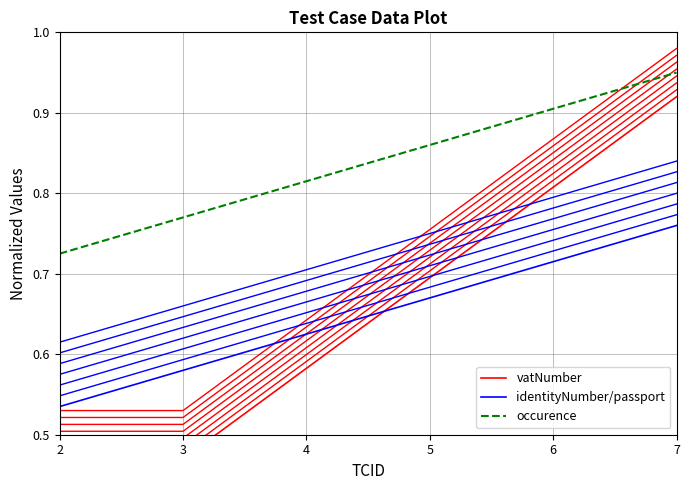

Rank the series at 7 from highest to lowest value.

occurence, vatNumber, identityNumber/passport